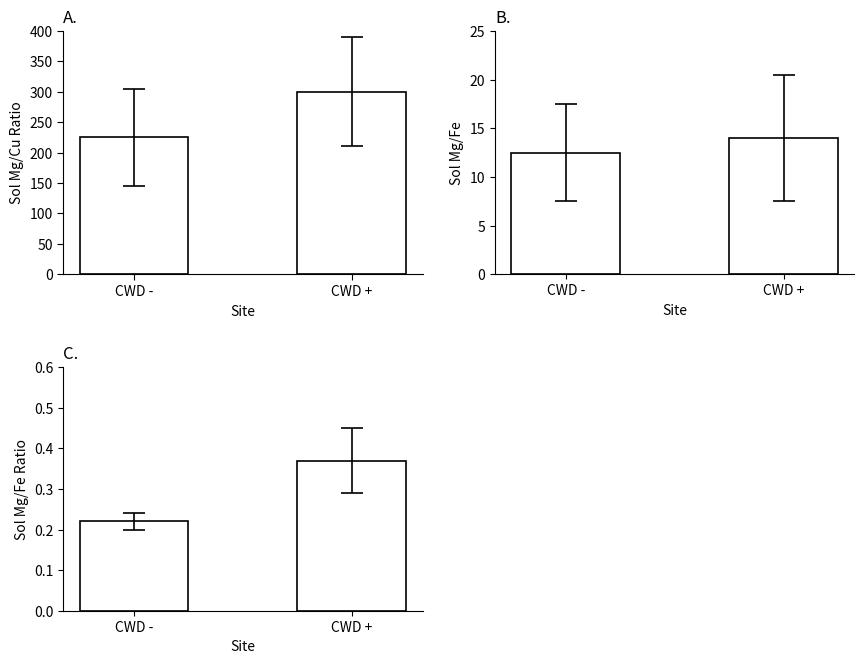

At how many categories does at least one series exceed 191?

2